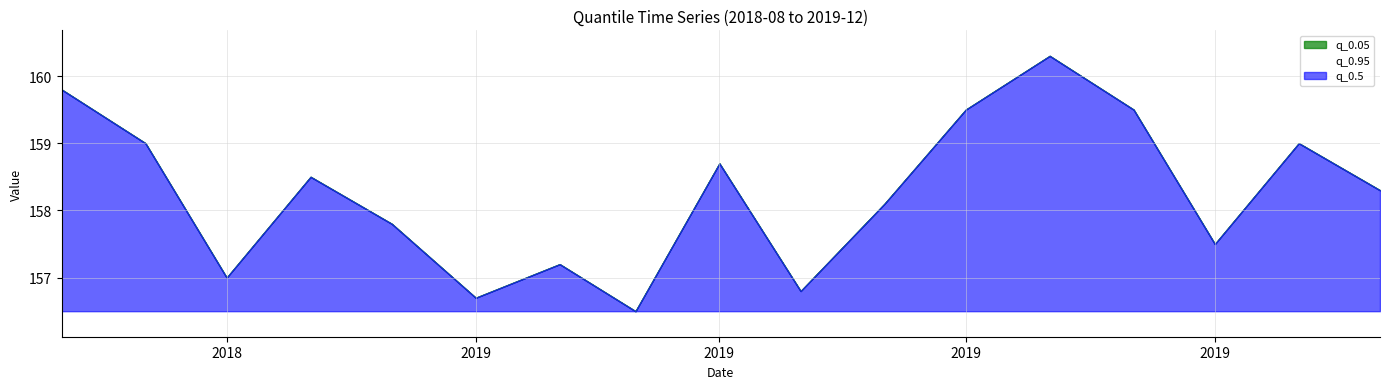

True or false: q_0.05 and q_0.5 cross at least once.

False